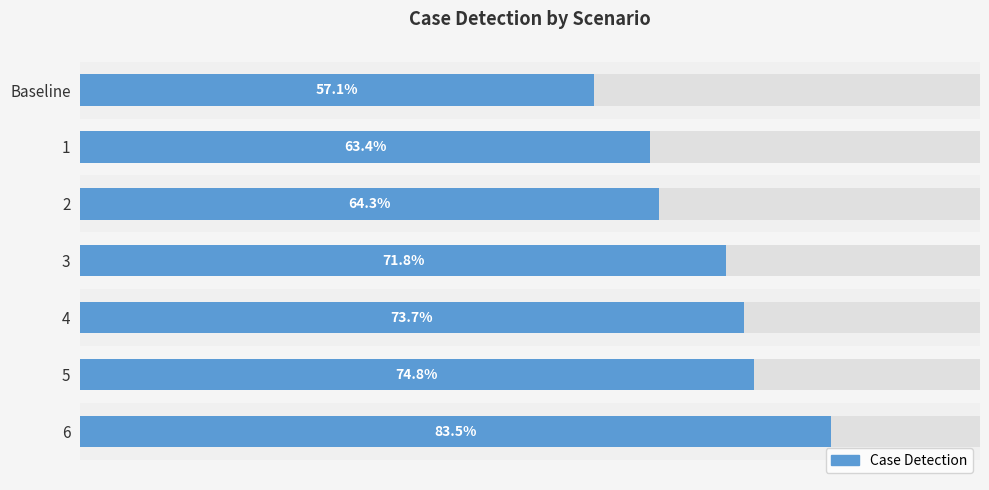

Rank the categories by value from lowest to highest.

Baseline, 1, 2, 3, 4, 5, 6